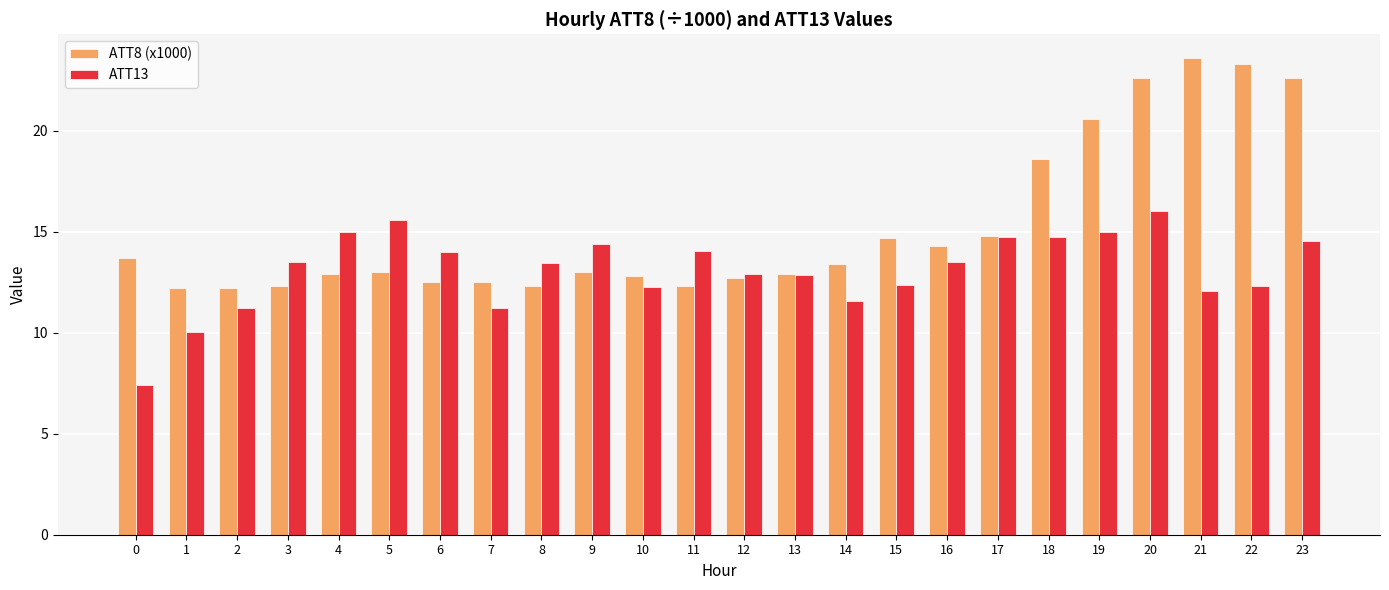

Which series has the widest spread of values?

ATT8 (x1000)